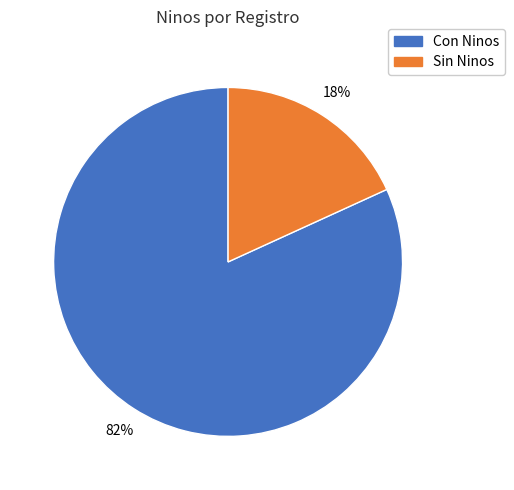

To the nearest percent, what is the difference between the largest and smallest slice percentages?

64%